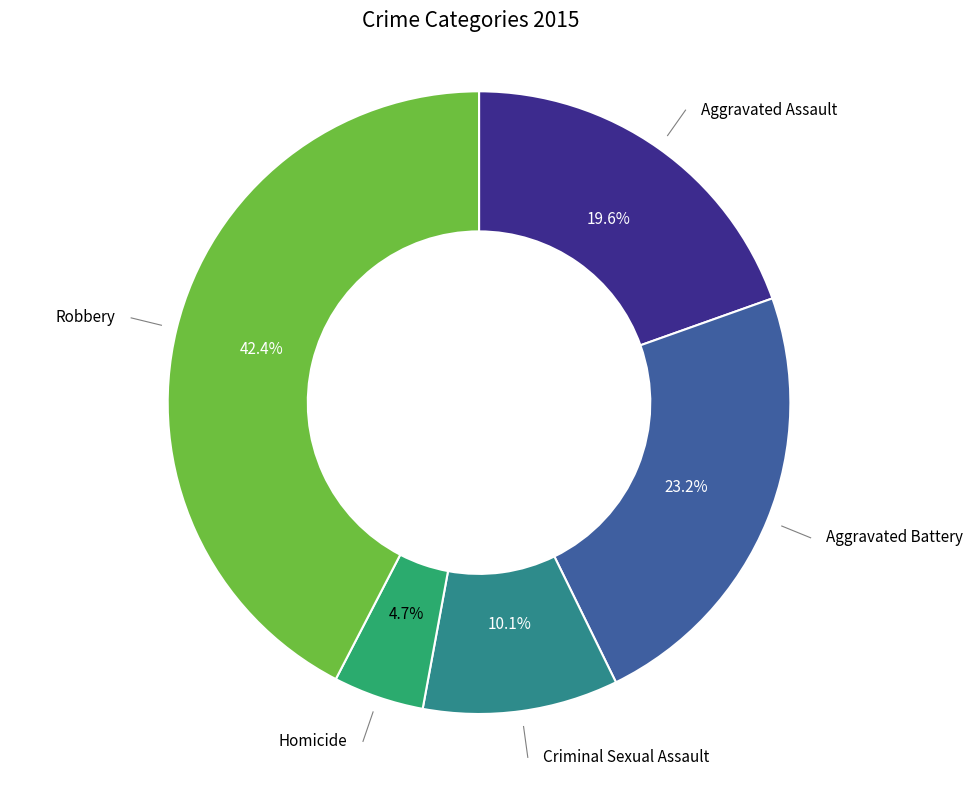

Is there a majority slice in this chart?

No